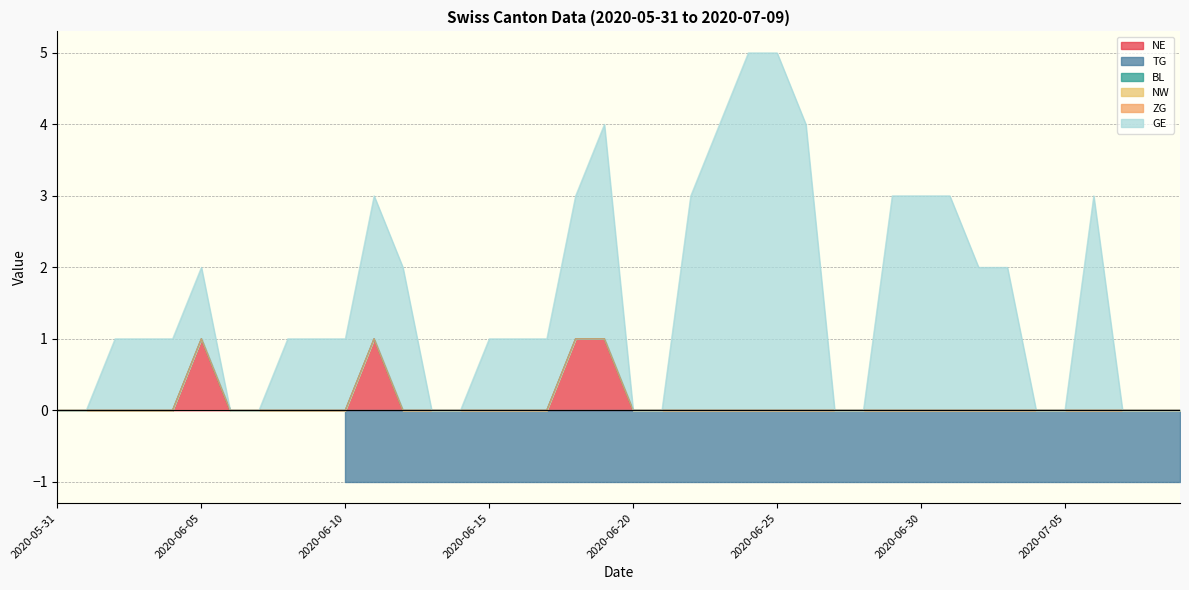

Which series changed the most between 2020-06-10 and 2020-06-16?

NE